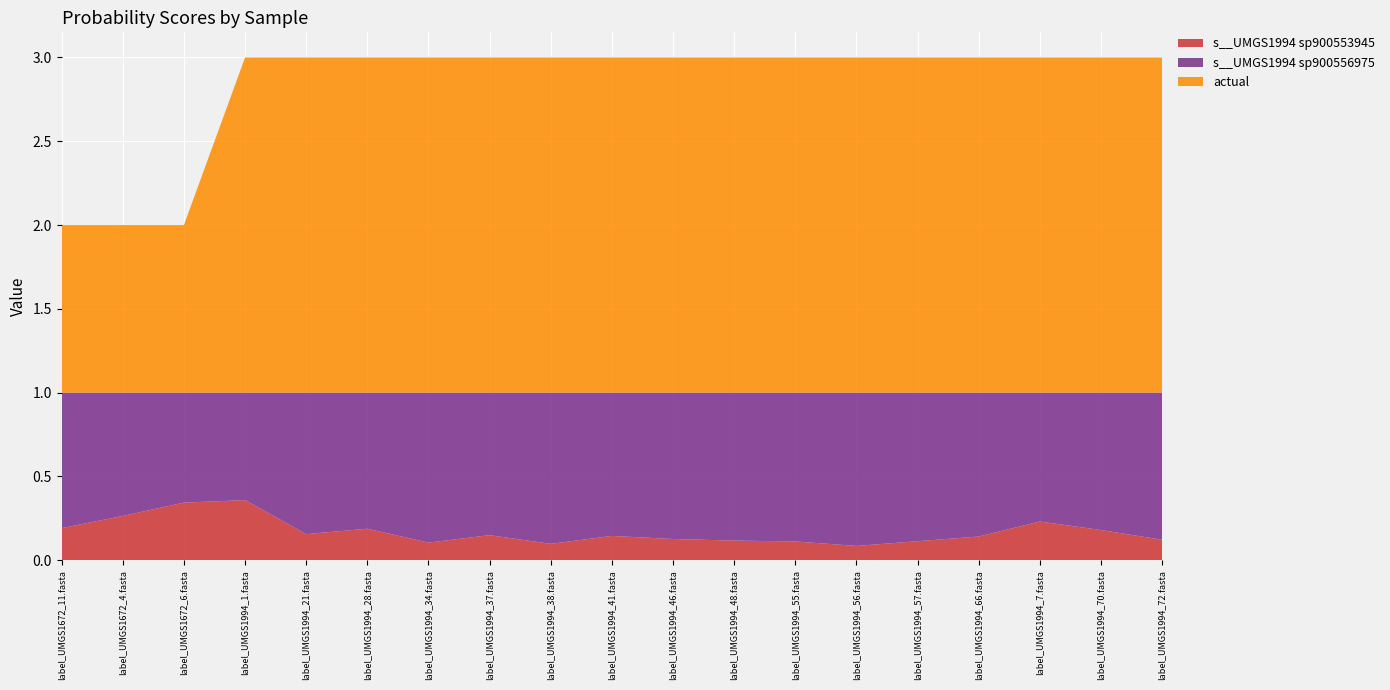

Reading right to left, transcribe all the data shown in this chart.

s__UMGS1994 sp900553945: label_UMGS1994_72.fasta=0.1	label_UMGS1994_70.fasta=0.2	label_UMGS1994_7.fasta=0.2	label_UMGS1994_66.fasta=0.1	label_UMGS1994_57.fasta=0.1	label_UMGS1994_56.fasta=0.1	label_UMGS1994_55.fasta=0.1	label_UMGS1994_48.fasta=0.1	label_UMGS1994_46.fasta=0.1	label_UMGS1994_41.fasta=0.1	label_UMGS1994_38.fasta=0.1	label_UMGS1994_37.fasta=0.1	label_UMGS1994_34.fasta=0.1	label_UMGS1994_28.fasta=0.2	label_UMGS1994_21.fasta=0.2	label_UMGS1994_1.fasta=0.4	label_UMGS1672_6.fasta=0.3	label_UMGS1672_4.fasta=0.3	label_UMGS1672_11.fasta=0.2
s__UMGS1994 sp900556975: label_UMGS1994_72.fasta=0.9	label_UMGS1994_70.fasta=0.8	label_UMGS1994_7.fasta=0.8	label_UMGS1994_66.fasta=0.9	label_UMGS1994_57.fasta=0.9	label_UMGS1994_56.fasta=0.9	label_UMGS1994_55.fasta=0.9	label_UMGS1994_48.fasta=0.9	label_UMGS1994_46.fasta=0.9	label_UMGS1994_41.fasta=0.9	label_UMGS1994_38.fasta=0.9	label_UMGS1994_37.fasta=0.9	label_UMGS1994_34.fasta=0.9	label_UMGS1994_28.fasta=0.8	label_UMGS1994_21.fasta=0.8	label_UMGS1994_1.fasta=0.6	label_UMGS1672_6.fasta=0.7	label_UMGS1672_4.fasta=0.7	label_UMGS1672_11.fasta=0.8
actual: label_UMGS1994_72.fasta=2.0	label_UMGS1994_70.fasta=2.0	label_UMGS1994_7.fasta=2.0	label_UMGS1994_66.fasta=2.0	label_UMGS1994_57.fasta=2.0	label_UMGS1994_56.fasta=2.0	label_UMGS1994_55.fasta=2.0	label_UMGS1994_48.fasta=2.0	label_UMGS1994_46.fasta=2.0	label_UMGS1994_41.fasta=2.0	label_UMGS1994_38.fasta=2.0	label_UMGS1994_37.fasta=2.0	label_UMGS1994_34.fasta=2.0	label_UMGS1994_28.fasta=2.0	label_UMGS1994_21.fasta=2.0	label_UMGS1994_1.fasta=2.0	label_UMGS1672_6.fasta=1.0	label_UMGS1672_4.fasta=1.0	label_UMGS1672_11.fasta=1.0